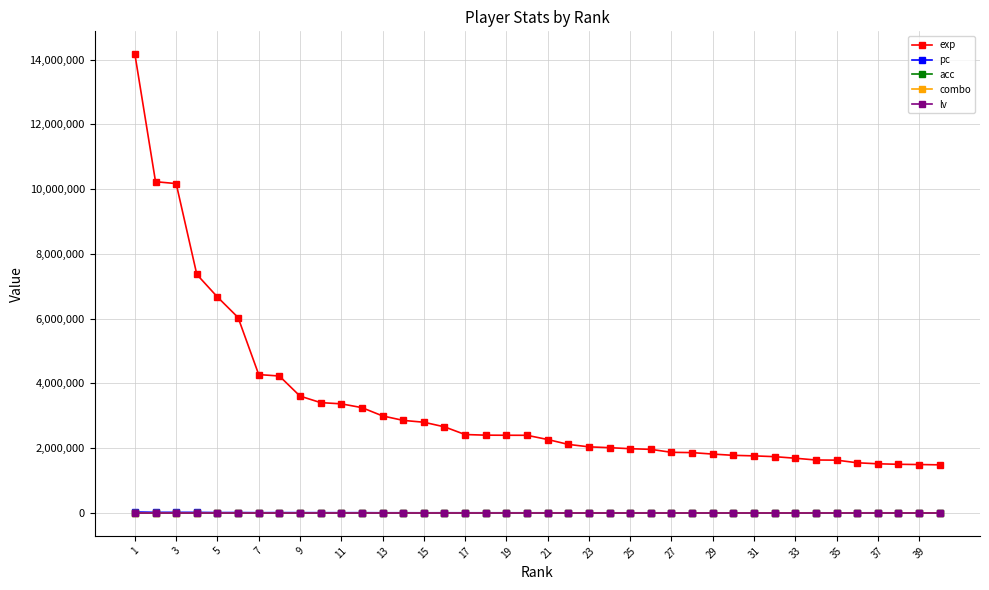

What is the smallest value displayed?

51.0